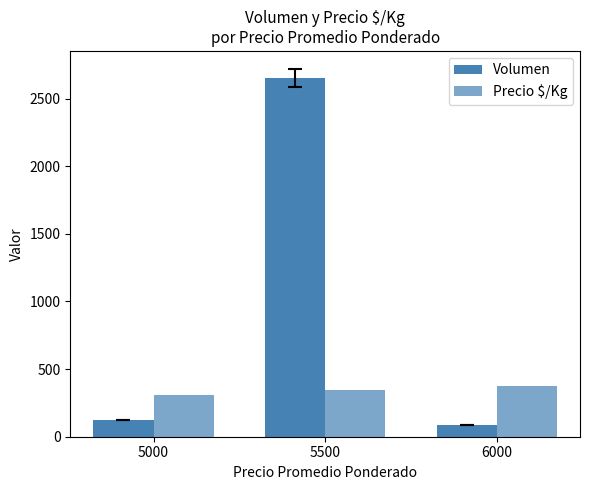

What is the sum of the Precio $/Kg values at 5500 and 5000?

656